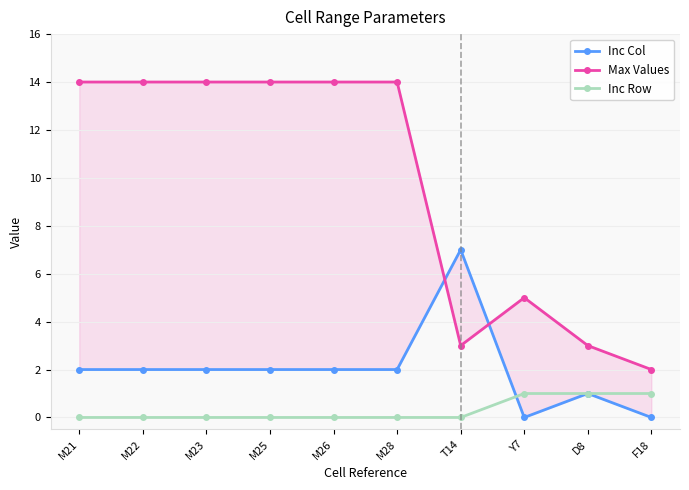

How many positive values does the Inc Row series have?

3